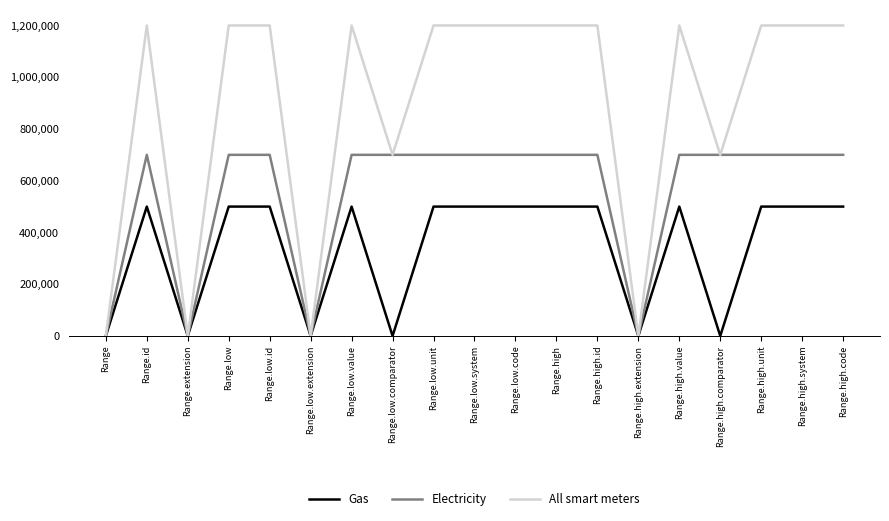

The Gas series shows 500000 at Range.low.value. True or false?

True